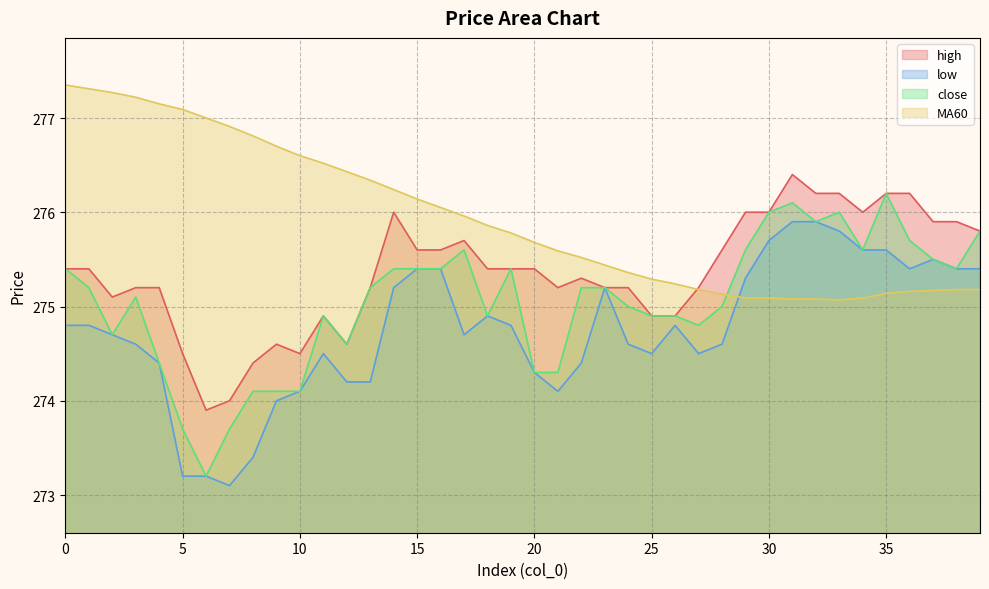

What is the value of the close point at the 31st from the left?

276.0